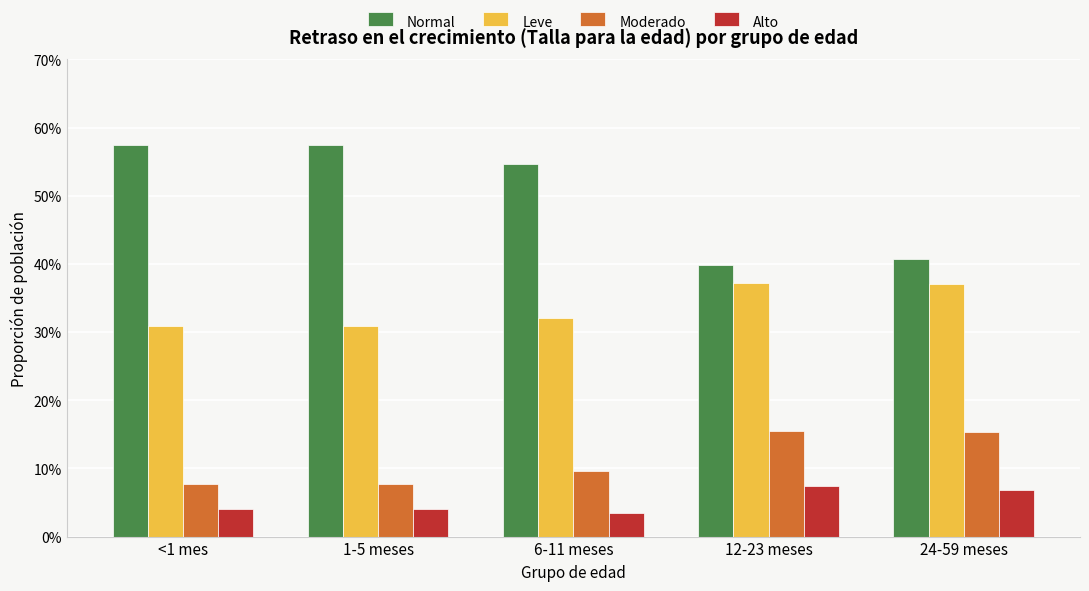

Reading left to right, what are all the values shown in this chart?

Normal: <1 mes=0.6	1-5 meses=0.6	6-11 meses=0.5	12-23 meses=0.4	24-59 meses=0.4
Leve: <1 mes=0.3	1-5 meses=0.3	6-11 meses=0.3	12-23 meses=0.4	24-59 meses=0.4
Moderado: <1 mes=0.1	1-5 meses=0.1	6-11 meses=0.1	12-23 meses=0.2	24-59 meses=0.2
Alto: <1 mes=0.0	1-5 meses=0.0	6-11 meses=0.0	12-23 meses=0.1	24-59 meses=0.1